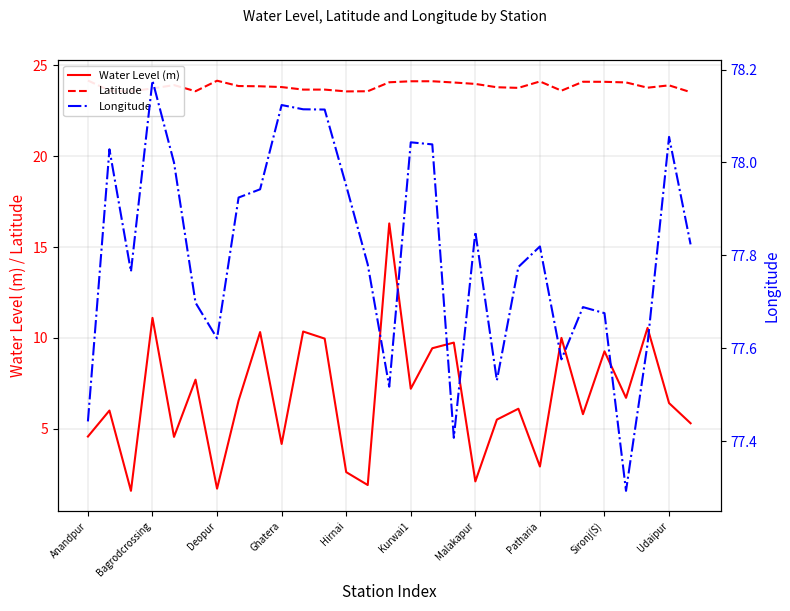

True or false: Longitude has a value of 77.4 at Anandpur.

True